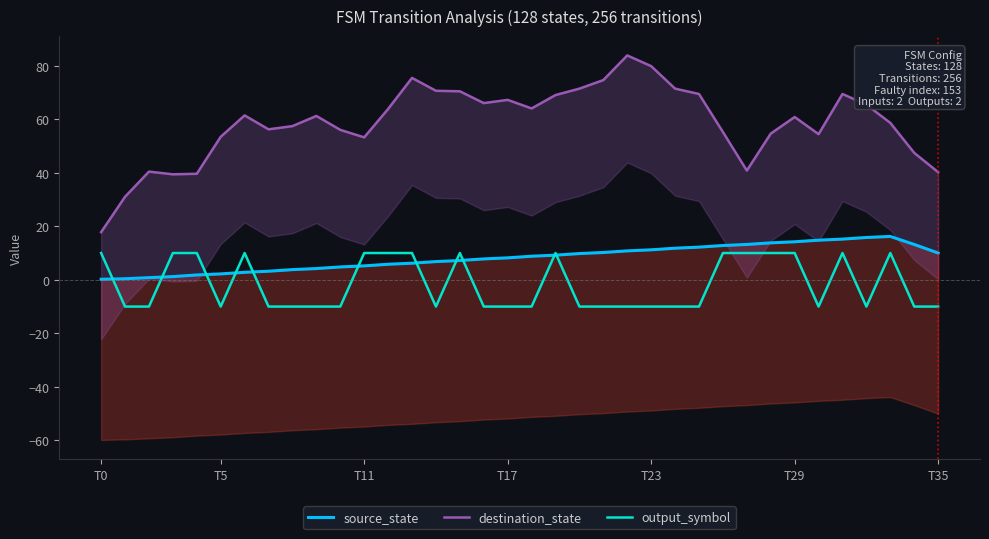

Which series has the largest total across all categories?

destination_state